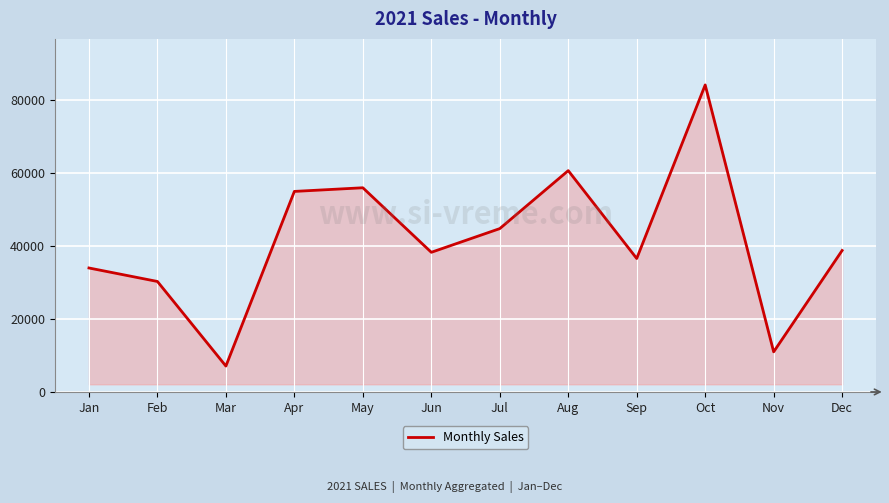

What value does the data have at Jan, to the nearest 100?

34000